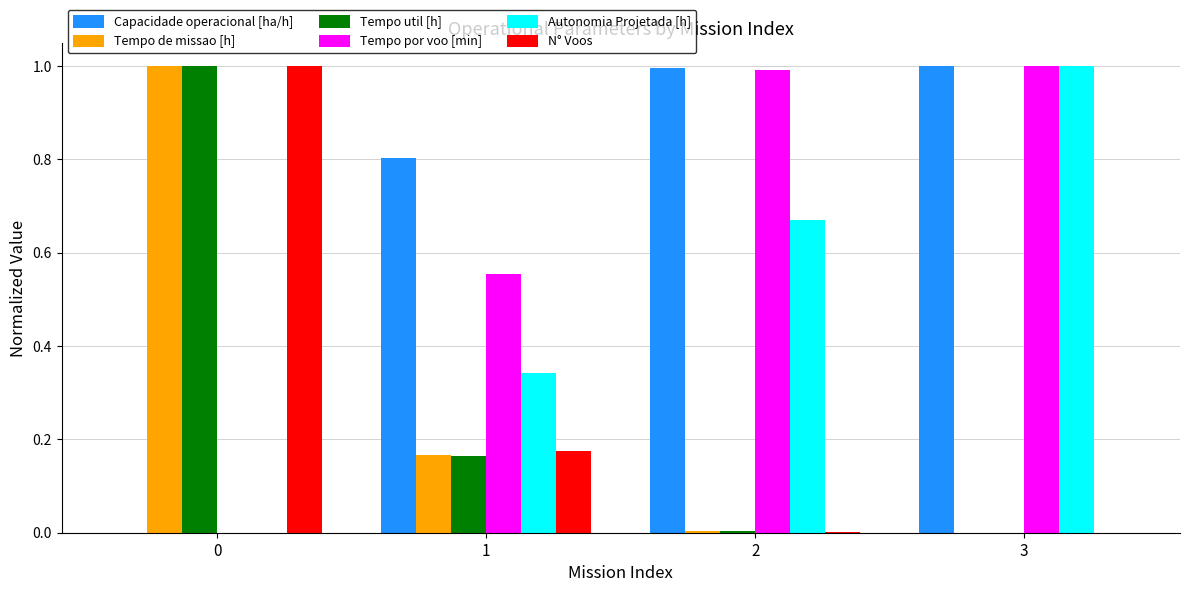

What is the highest value of the Tempo util [h] series?

1.0